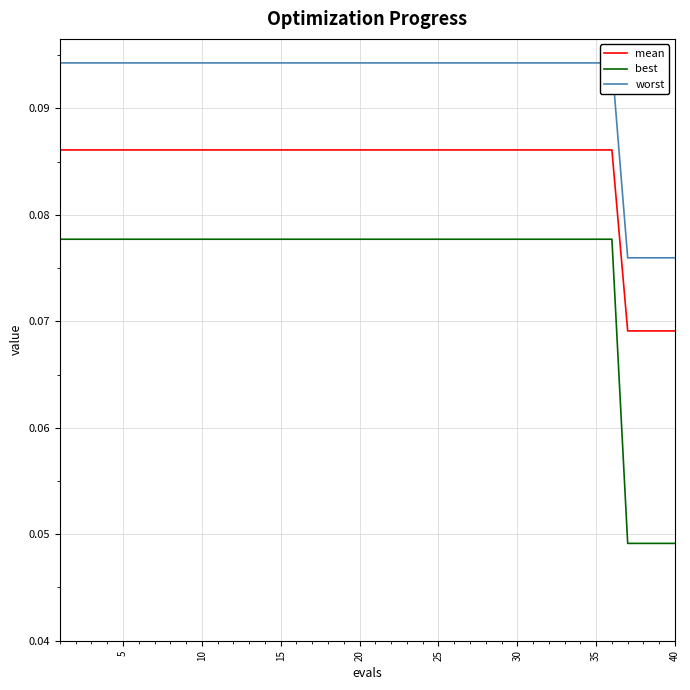

How many lines are shown in the chart?

3